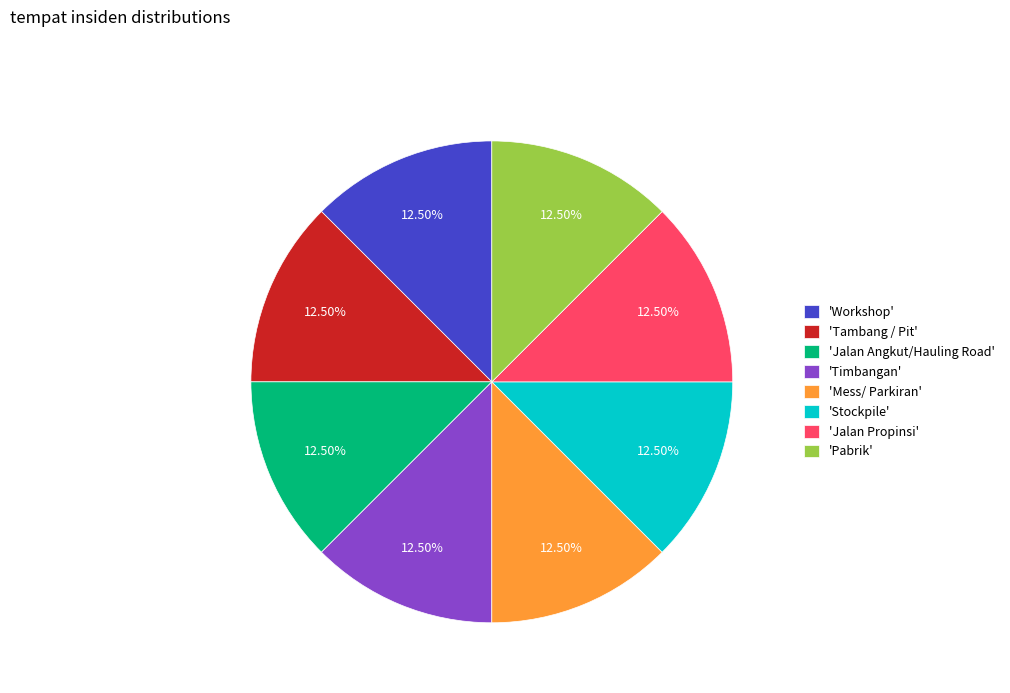

Approximately how many times larger is the value at 'Stockpile' compared to 'Pabrik'?

1.0